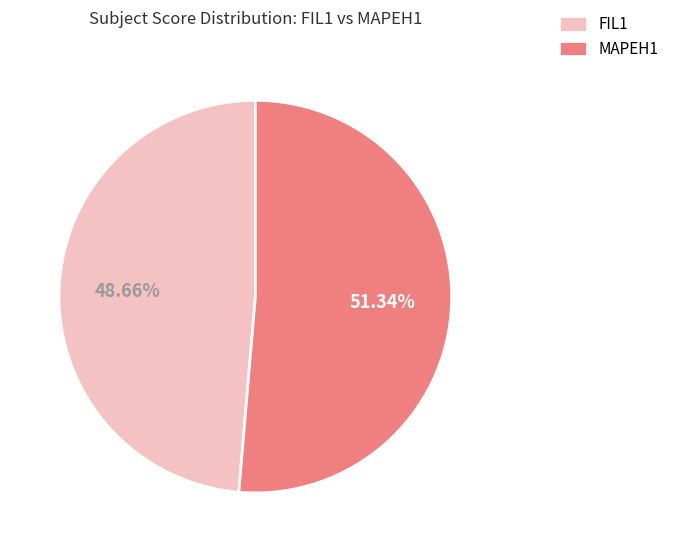

What is the ratio of the value at FIL1 to the value at MAPEH1?

0.9